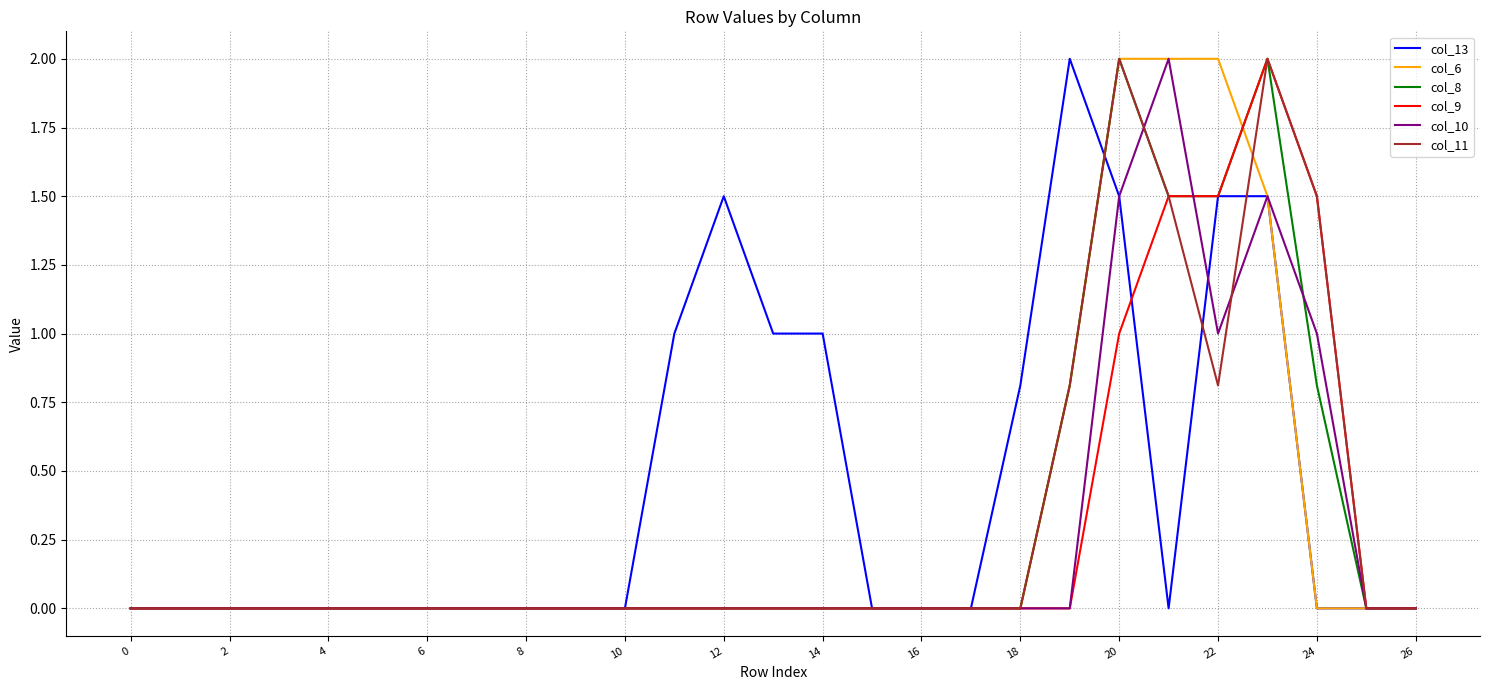

What are all the series names shown in the legend?

col_13, col_6, col_8, col_9, col_10, col_11